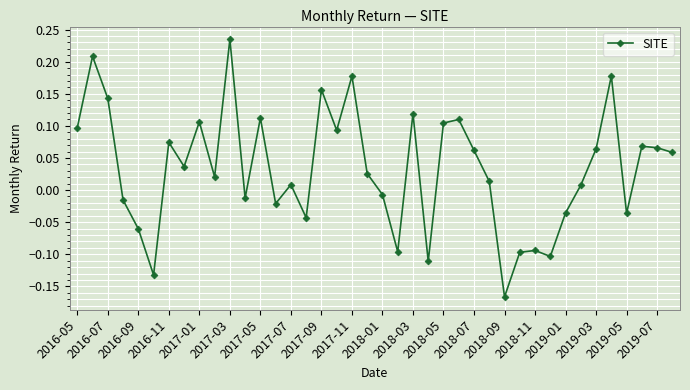

What is the sum of all values?

1.3